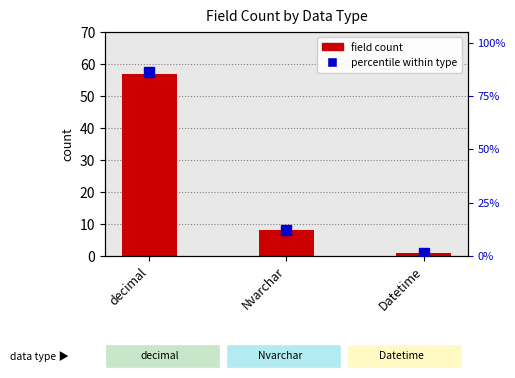

Between decimal and Datetime, which series saw the biggest shift?

percentile within type